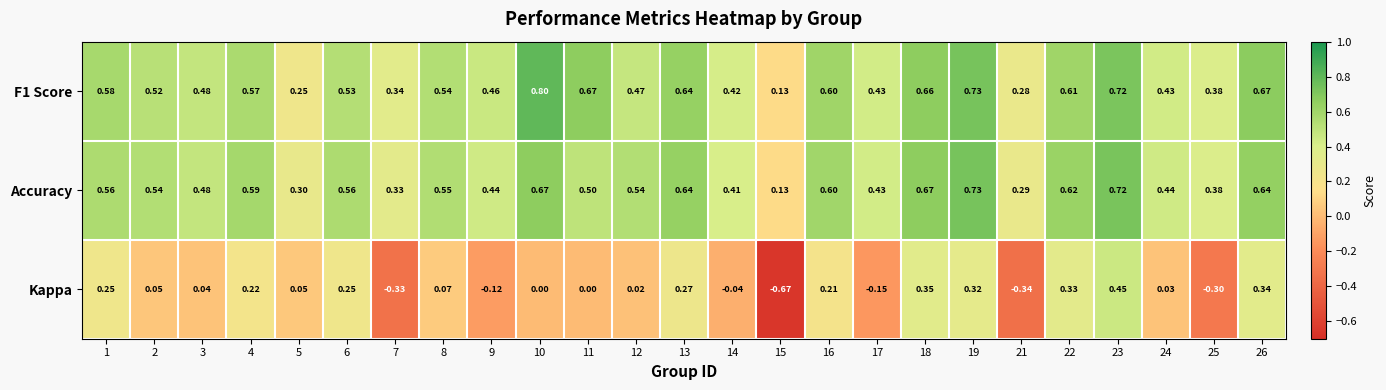

Is the value of Kappa at 10 greater than the value of Accuracy at 25?

No